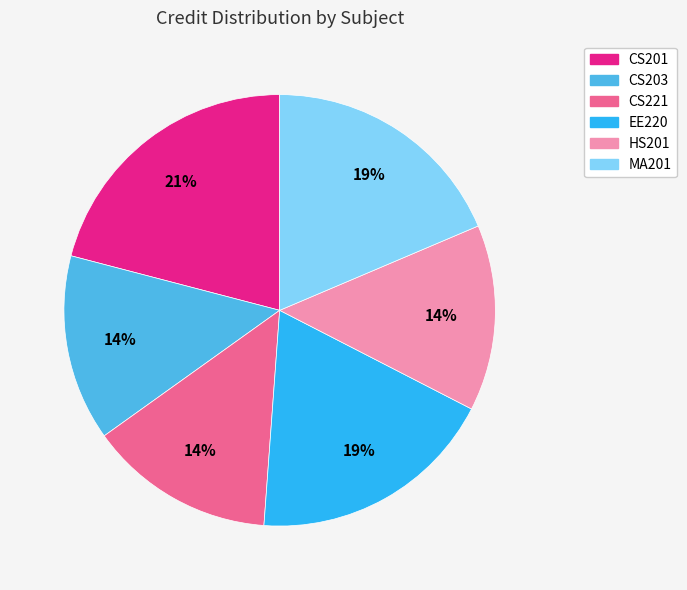

Does CS221 account for over 50% of the chart?

No